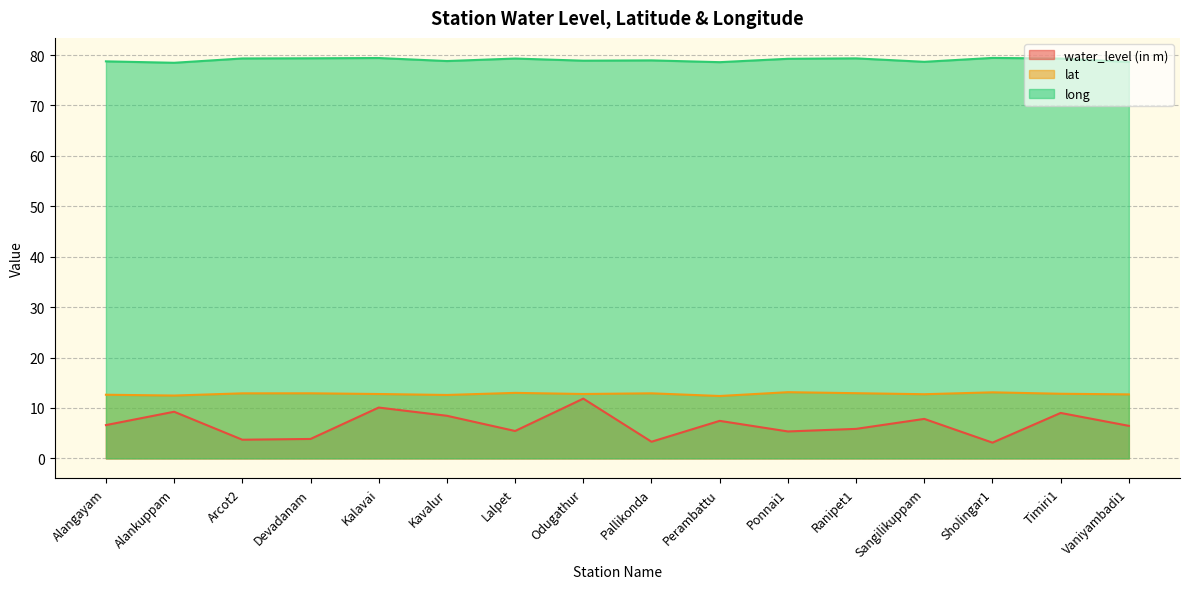

How many distinct data groups are displayed?

3